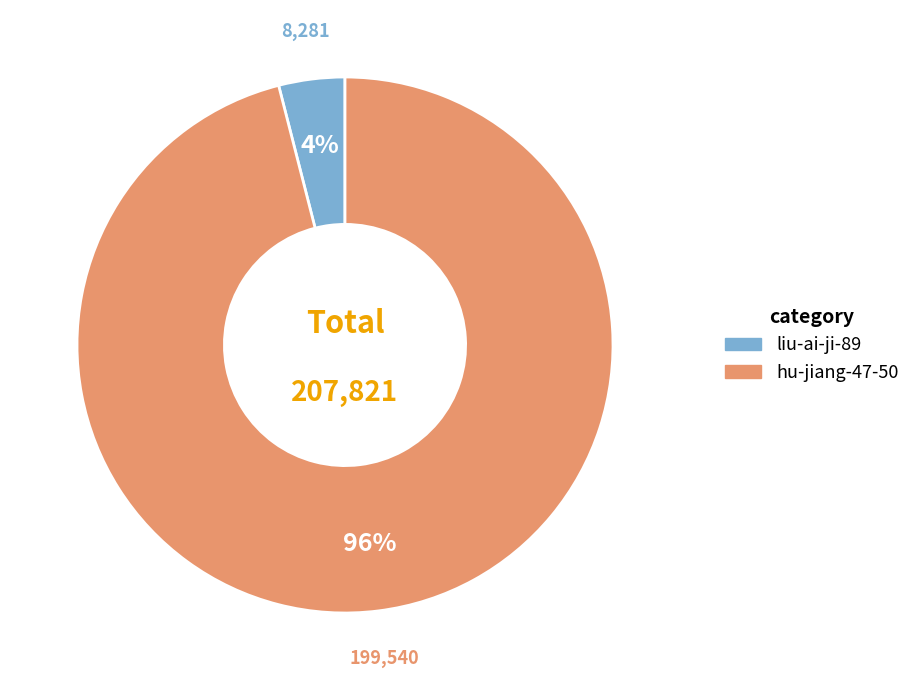

True or false: liu-ai-ji-89 accounts for 16% of the total.

False